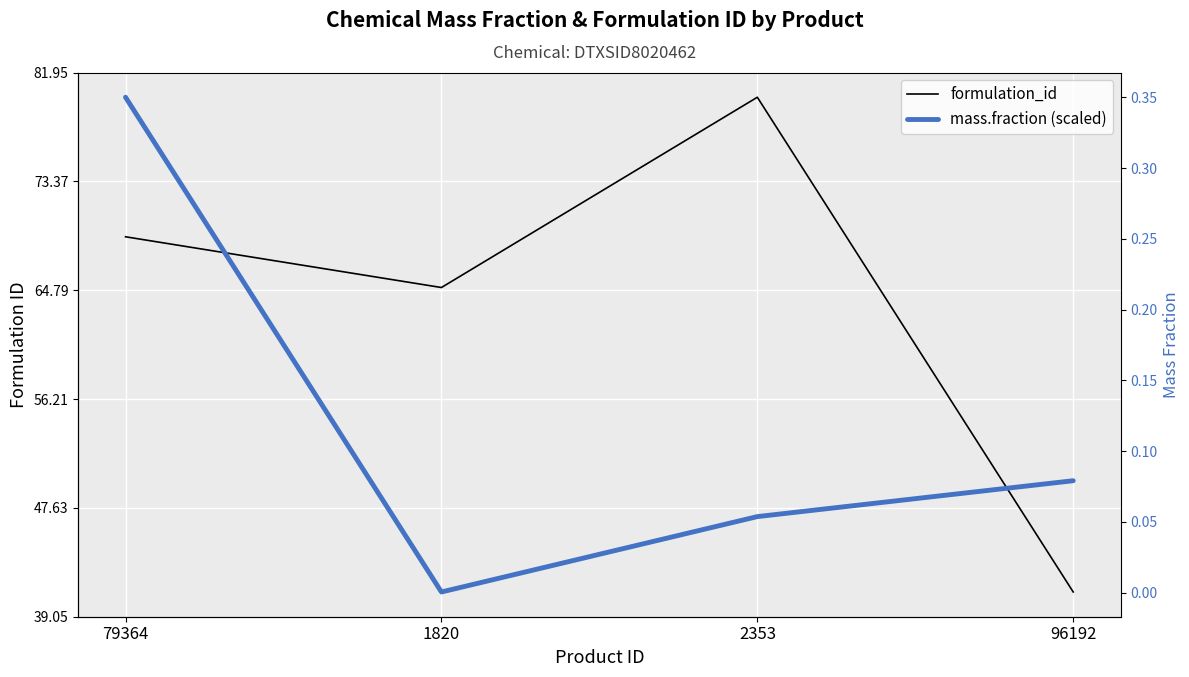

What is the sum of all formulation_id values?

255.0